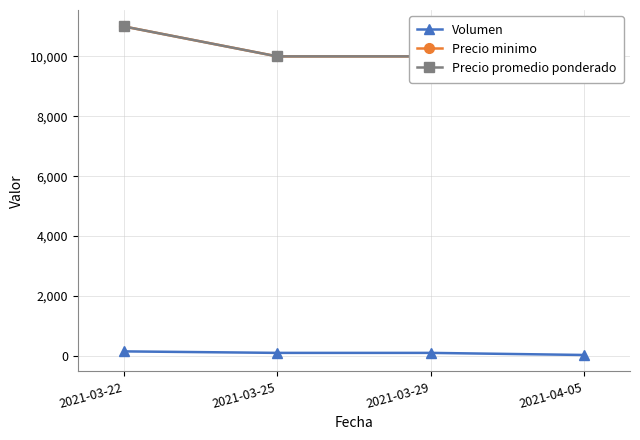

At 2021-03-22, list the series in order from largest to smallest.

Precio minimo, Precio promedio ponderado, Volumen